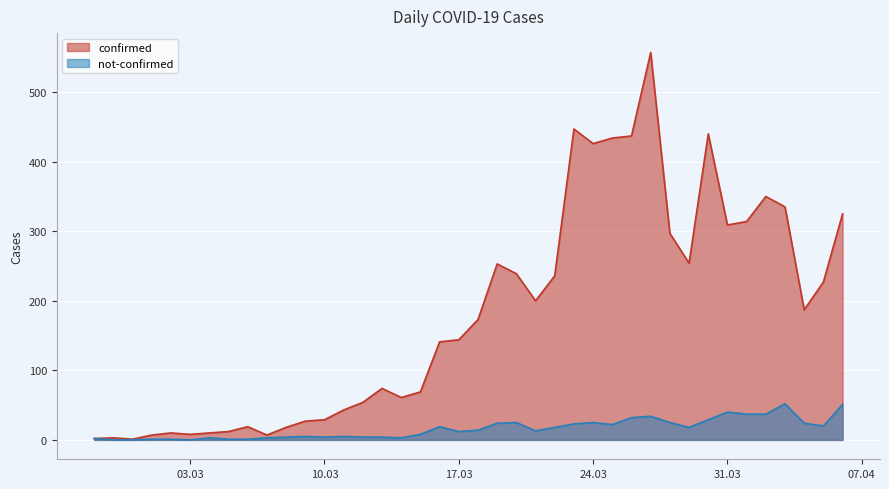

List the series in order of their overall mean, highest first.

confirmed, not-confirmed